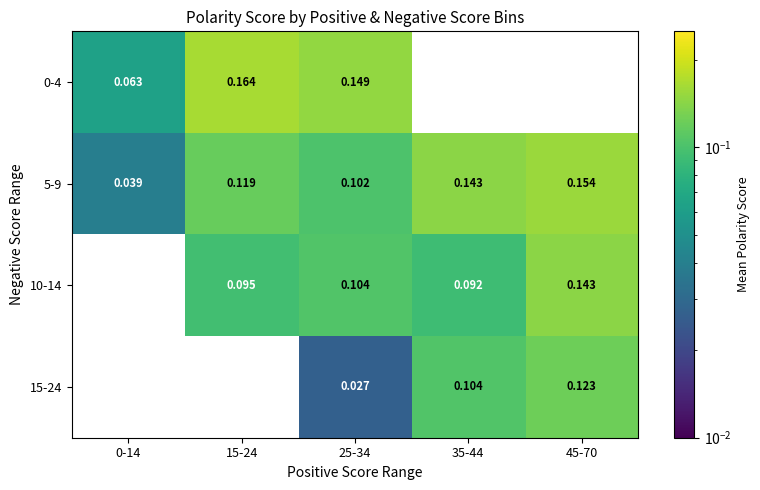

Is the value of 5-9 at 0-14 greater than the value of 0-4 at 0-14?

No